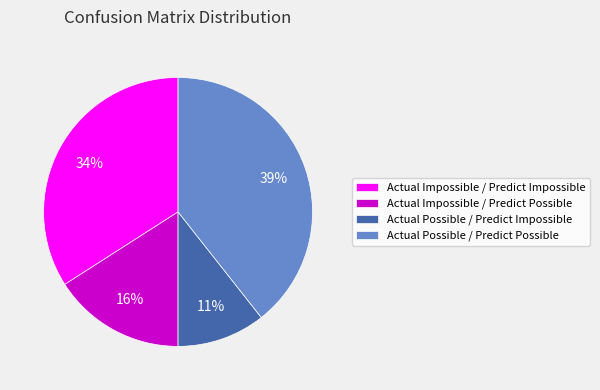

To the nearest percent, what is the difference between the Actual Impossible / Predict Possible and Actual Possible / Predict Possible slice percentages?

23%